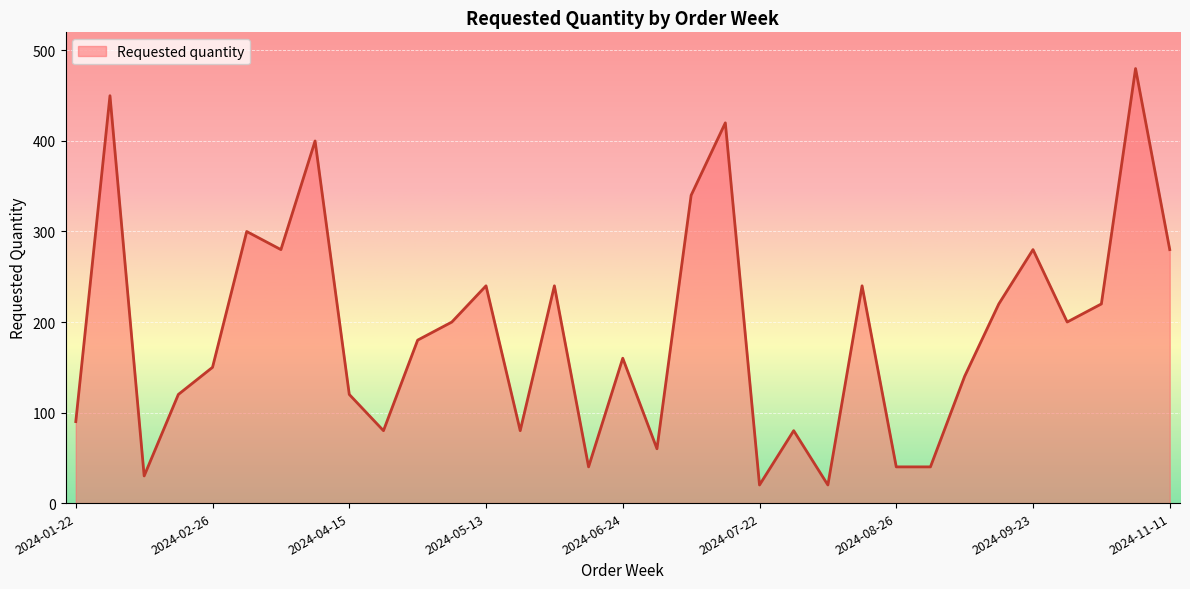

What is the minimum value shown in the chart?

20